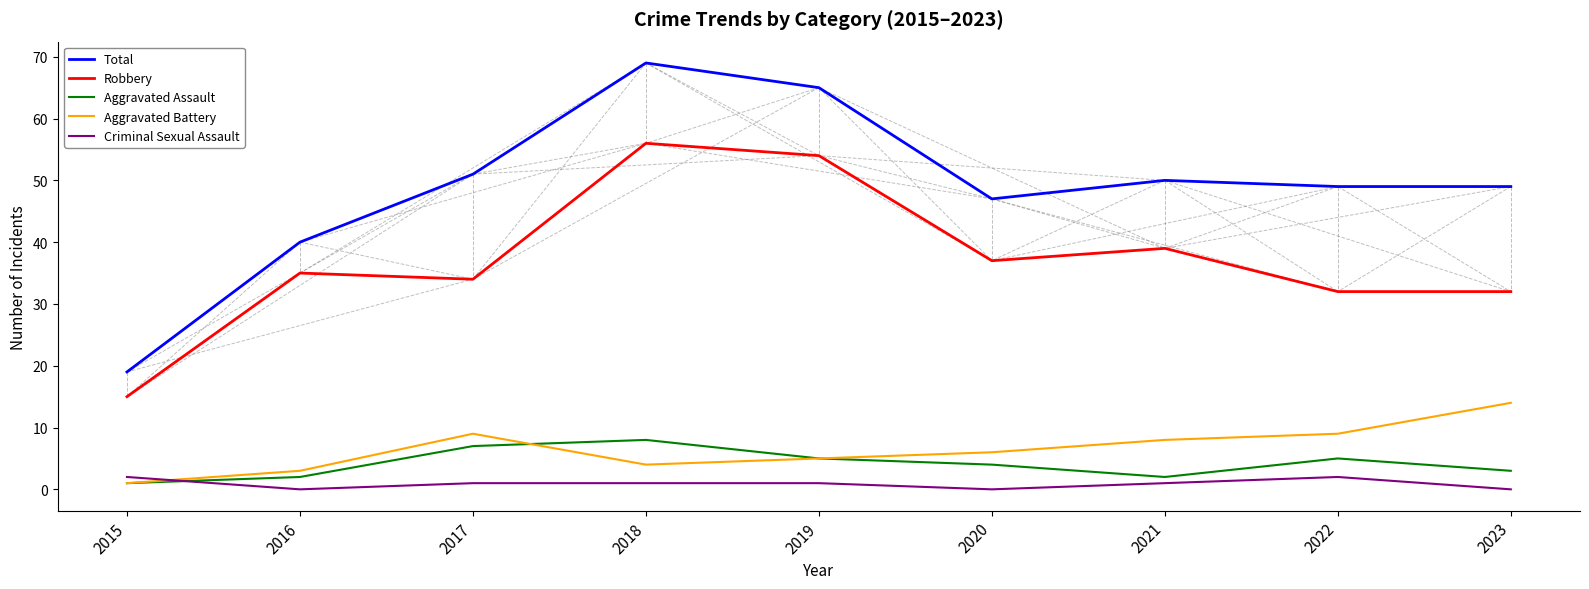

Which series has the largest range (max minus min)?

Total